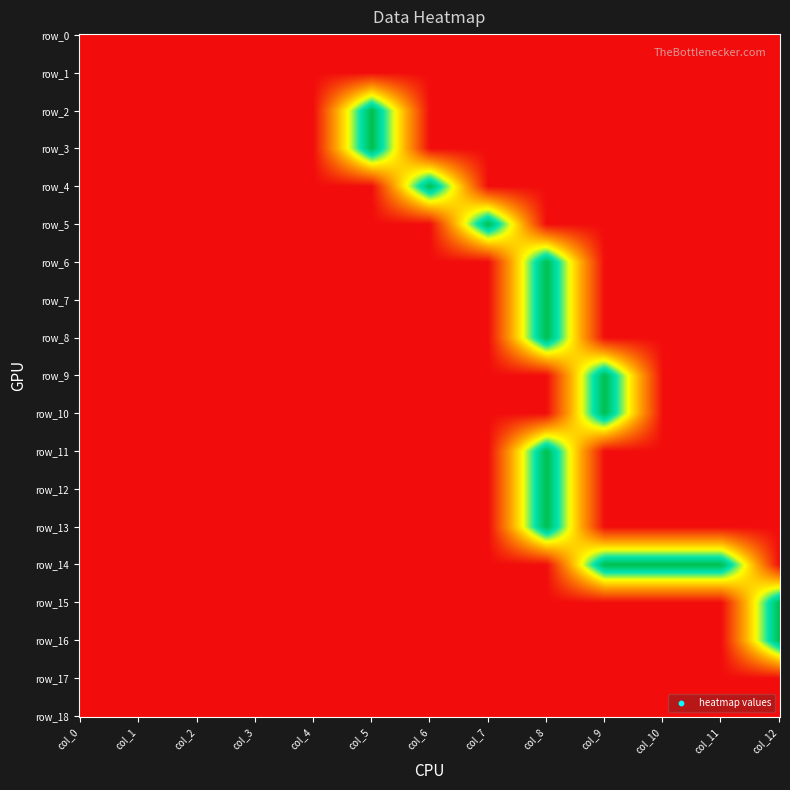

The value of row_6 at 4 is -1. True or false?

False